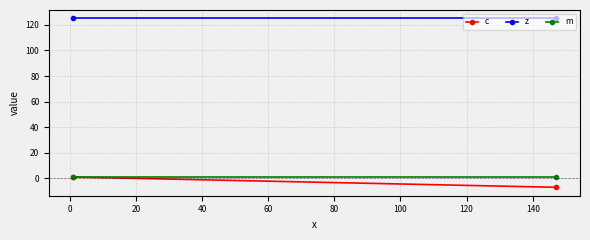

Reading right to left, extract all data points from this chart.

c: -7	1
z: 125	125
m: 1	1